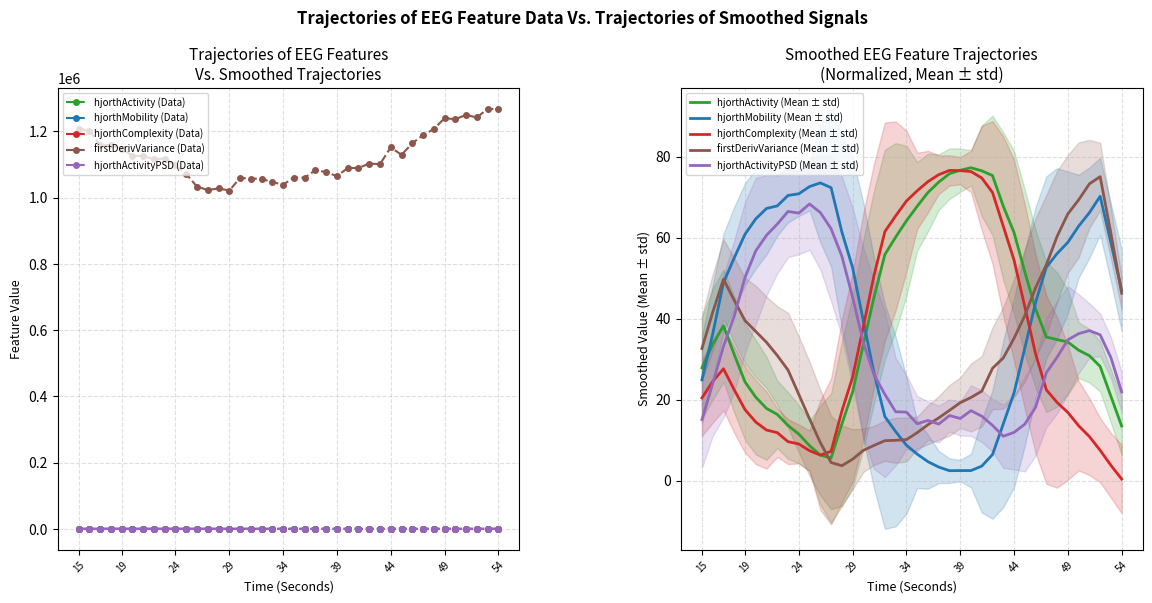

Which category has the lowest value in the hjorthMobility_EEG series?

38